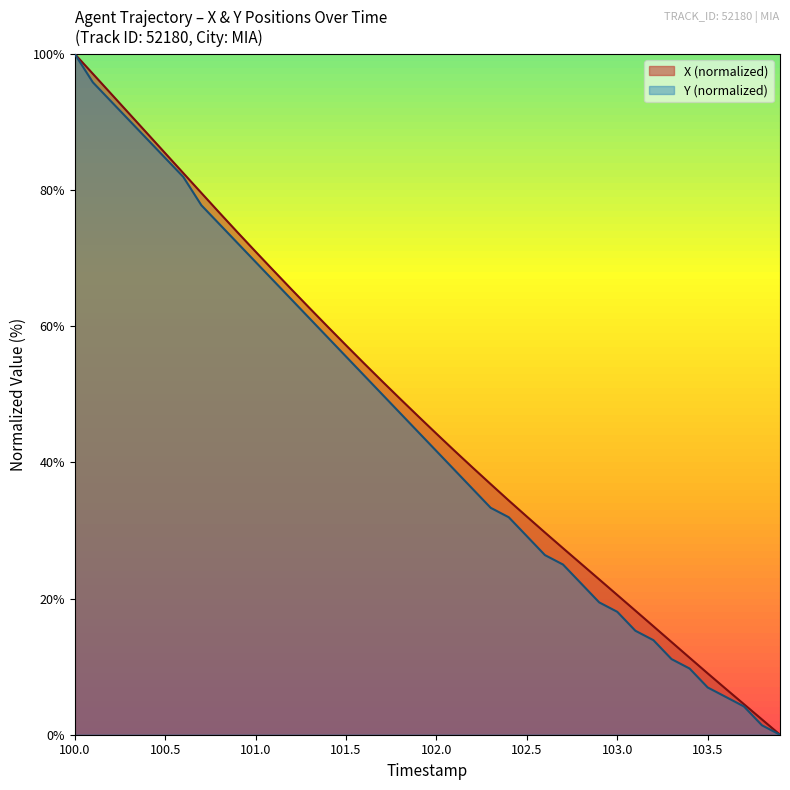

Rank the series by their average value, from lowest to highest.

Y (normalized), X (normalized)